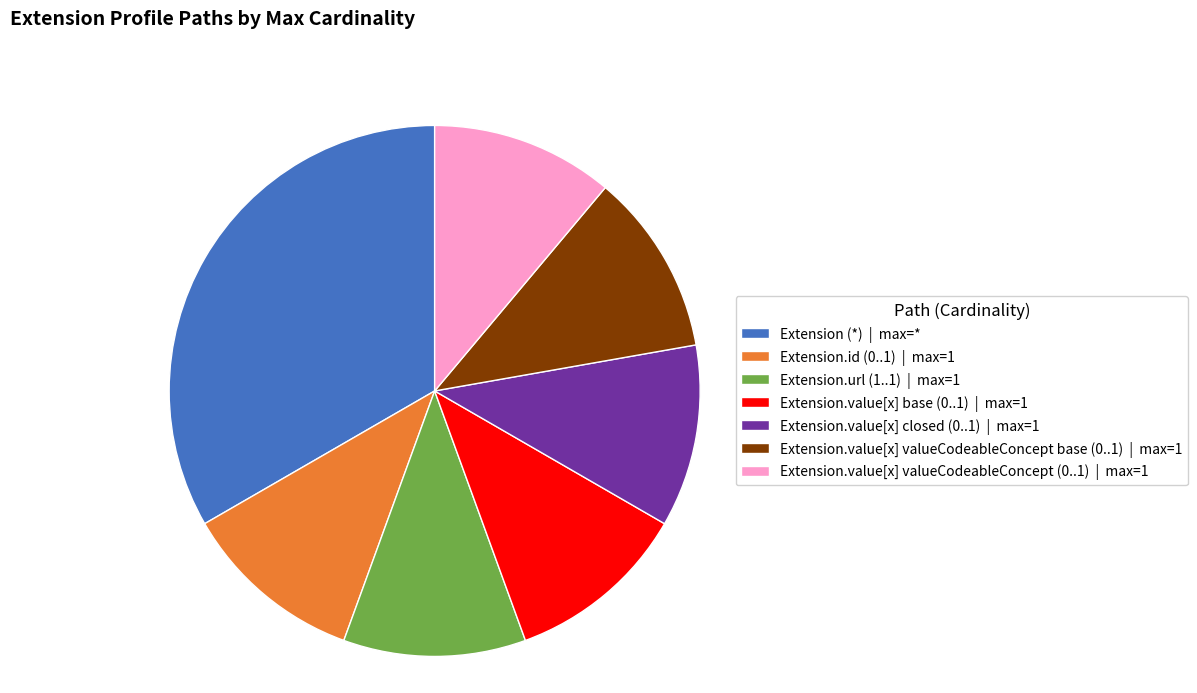

Which slice is the largest?

Extension (*) | max=*